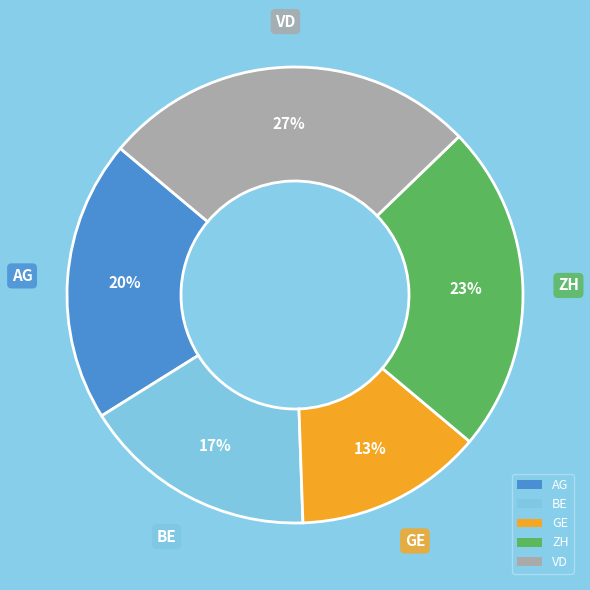

To the nearest percent, what portion does AG represent?

20%